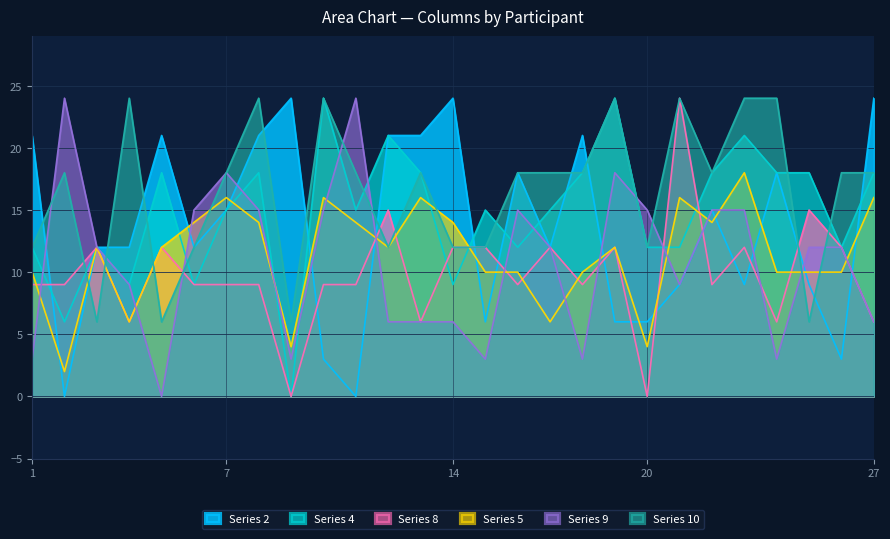

How many lines are shown in the chart?

6